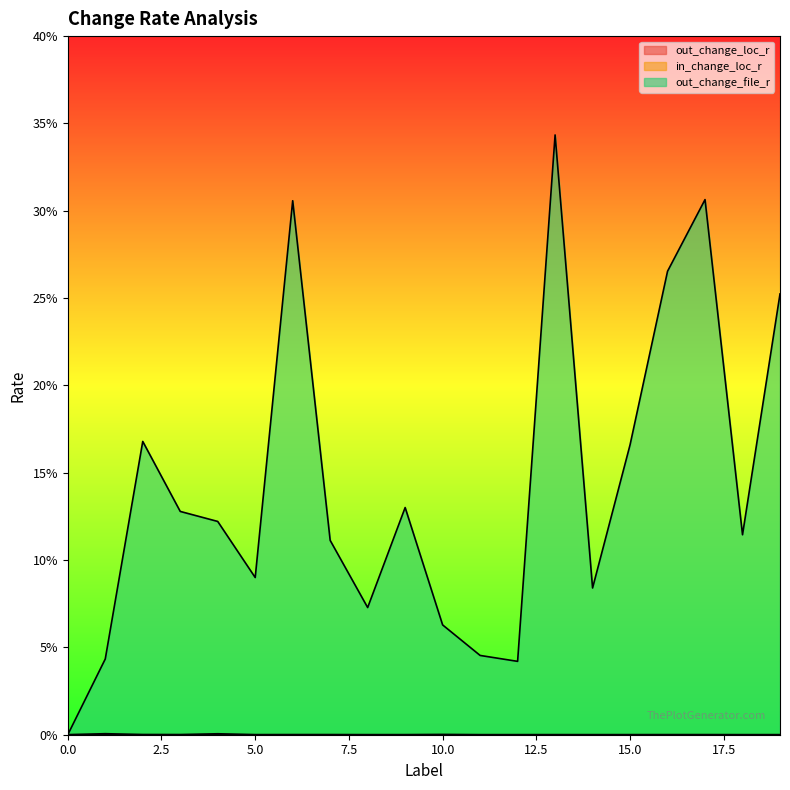

At how many categories does at least one series exceed 0?

19